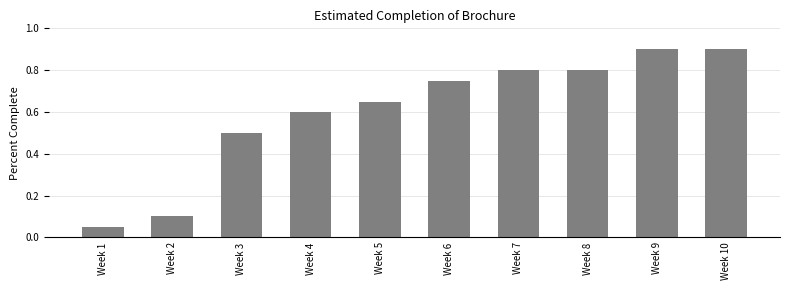

Between Week 4 and Week 3, which is larger?

Week 4